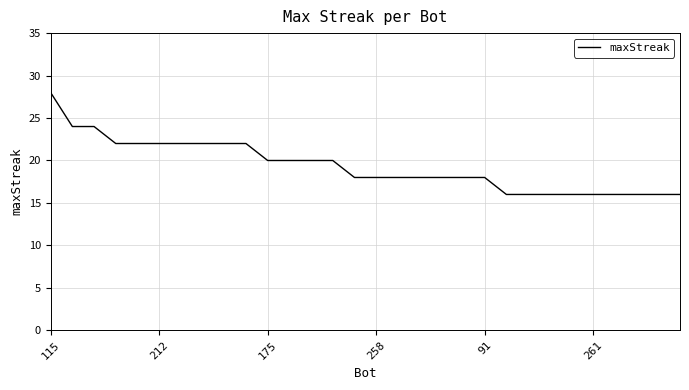

What is the maximum value shown in the chart?

28